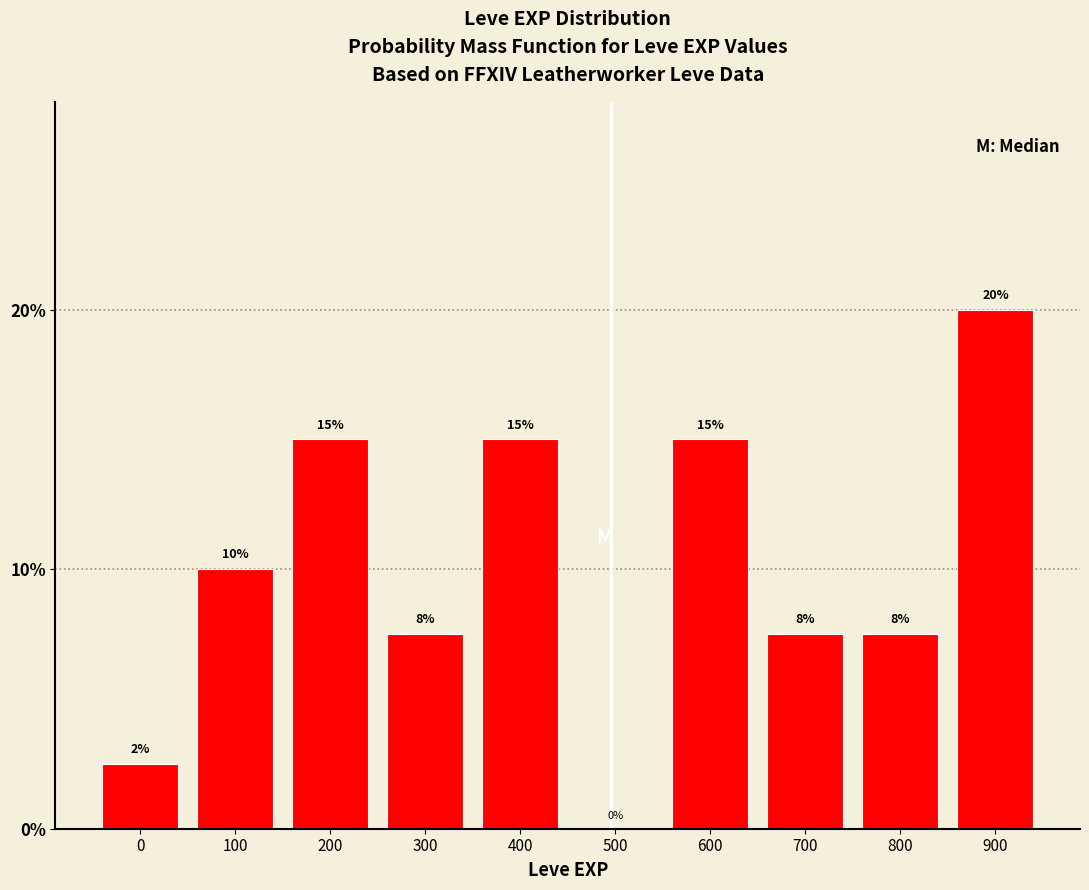

The value at 900 is 7.3. True or false?

False